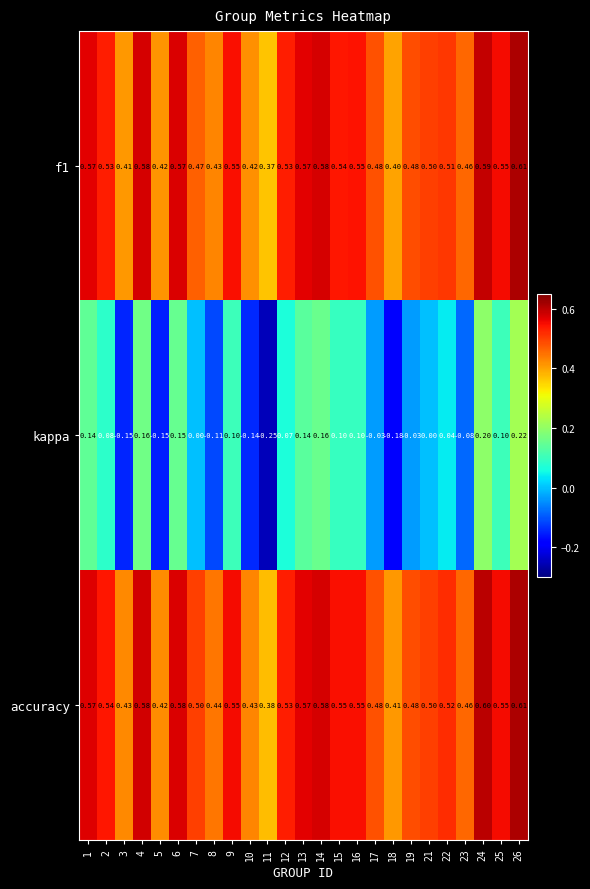

Is the value of kappa at 11 greater than the value of f1 at 9?

No